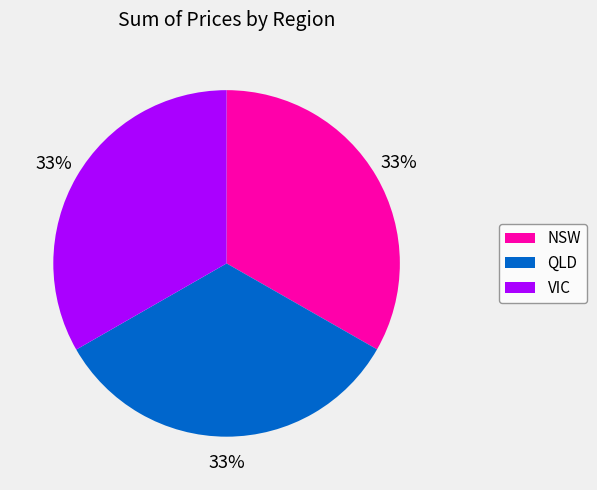

How many segments does this pie chart have?

3